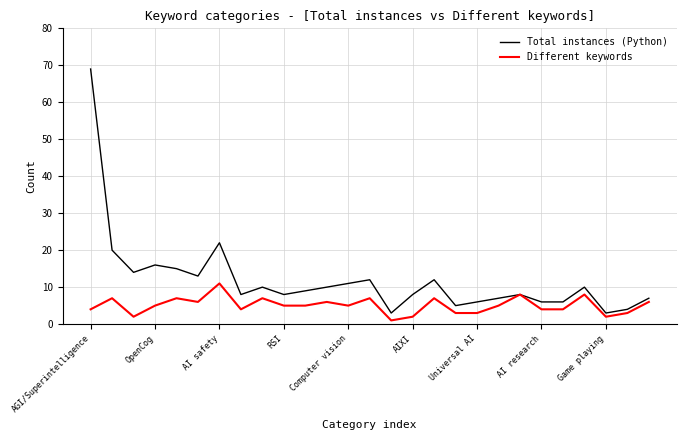

List the series in order of their overall mean, highest first.

Total instances (Python), Different keywords